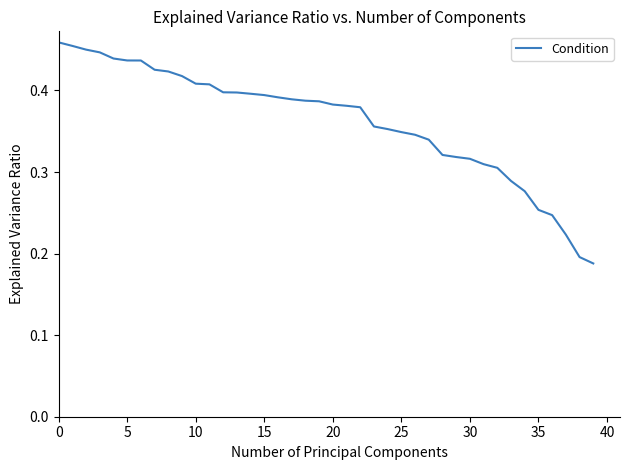

The chart shows a value of 0.4 at 35. True or false?

False